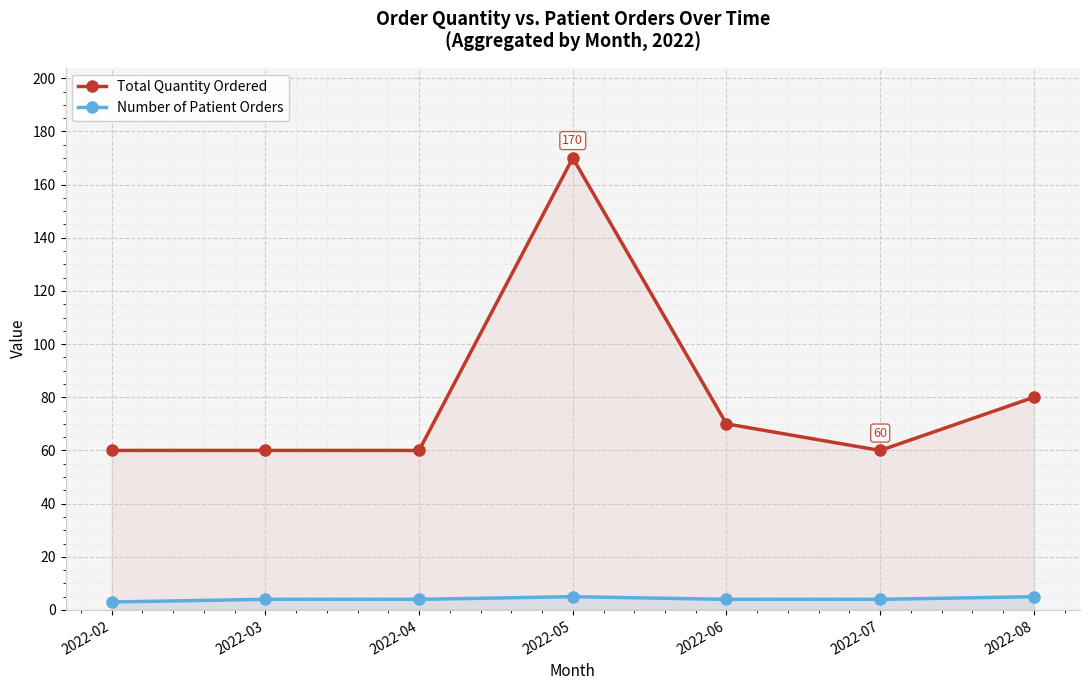

What is the value of the Total Quantity Ordered point at the 3rd from the left?

60